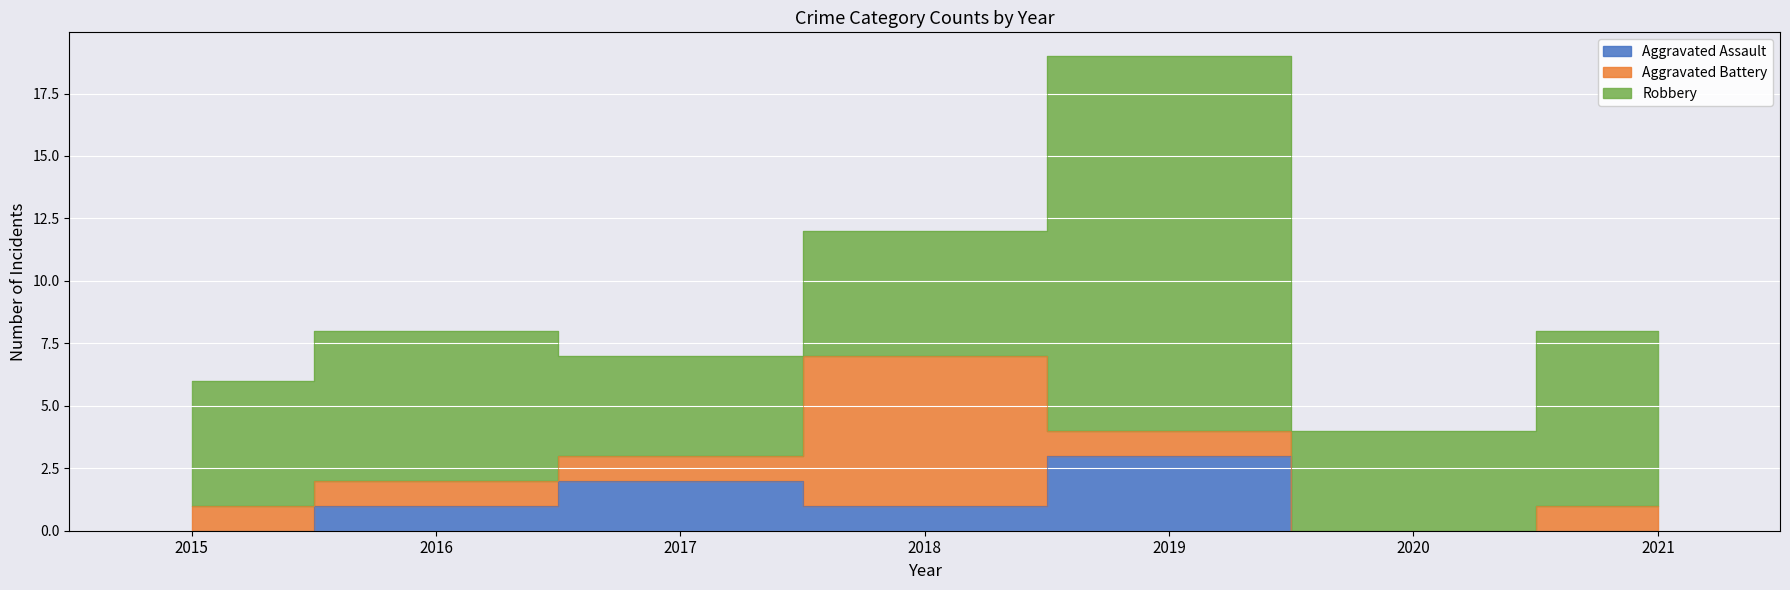

Which series ends up on top after the final intersection of Aggravated Battery and Aggravated Assault?

Aggravated Assault